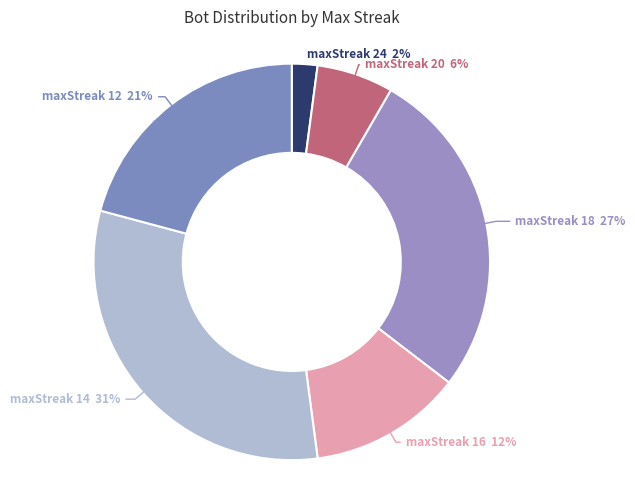

To the nearest percent, what portion does maxStreak 20 represent?

6%